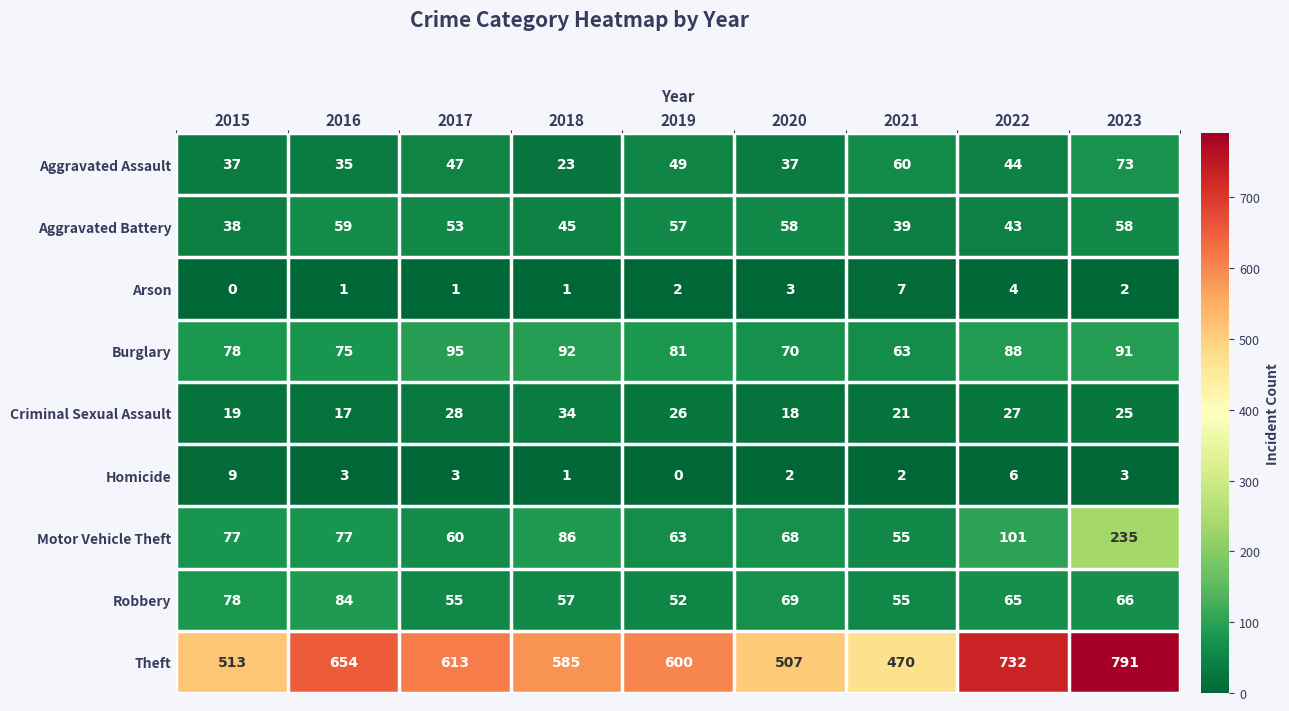

At how many categories does at least one series exceed 465?

9